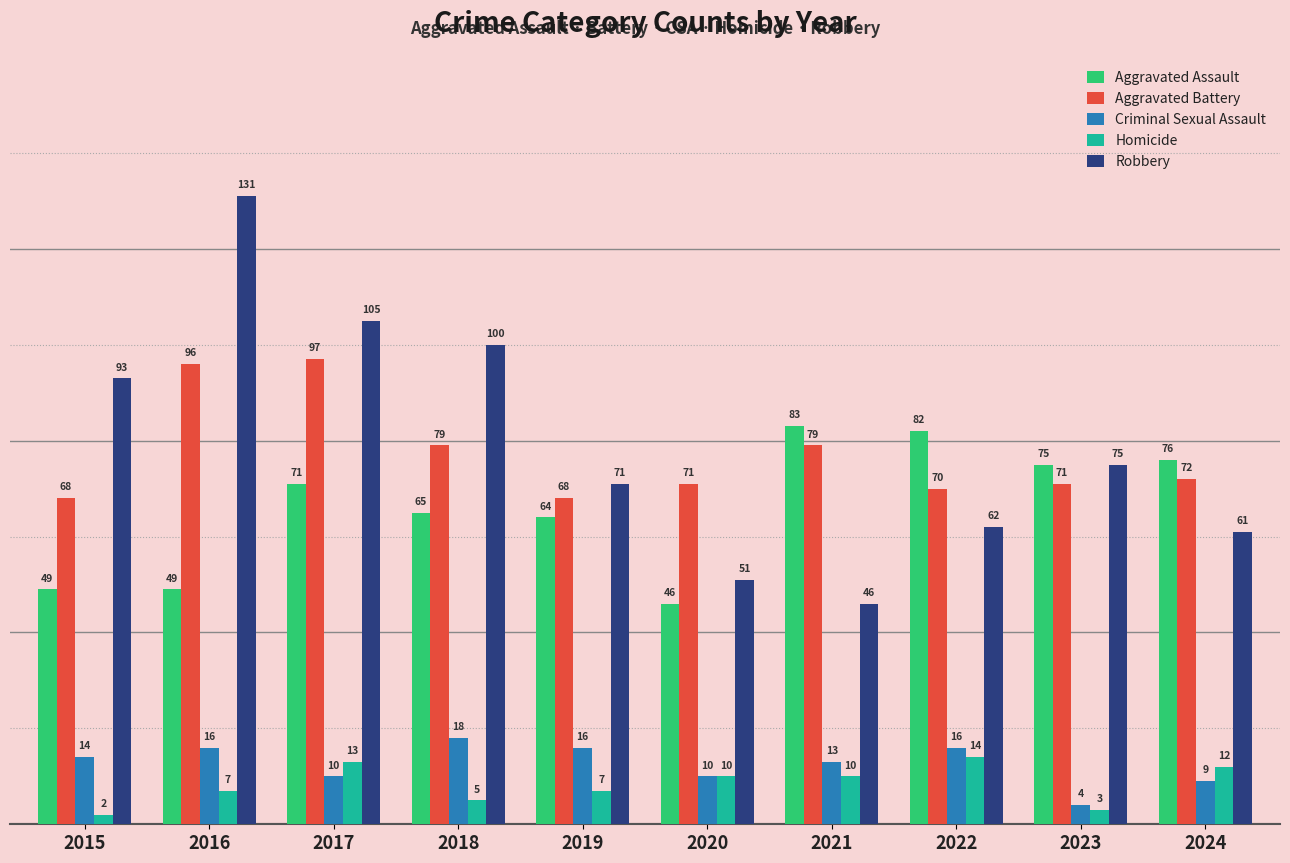

What is the difference between the highest and lowest values at 2024?

67